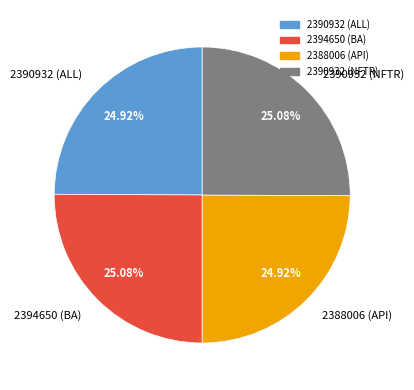

The 2390932 (ALL) slice represents 19% of the pie. True or false?

False